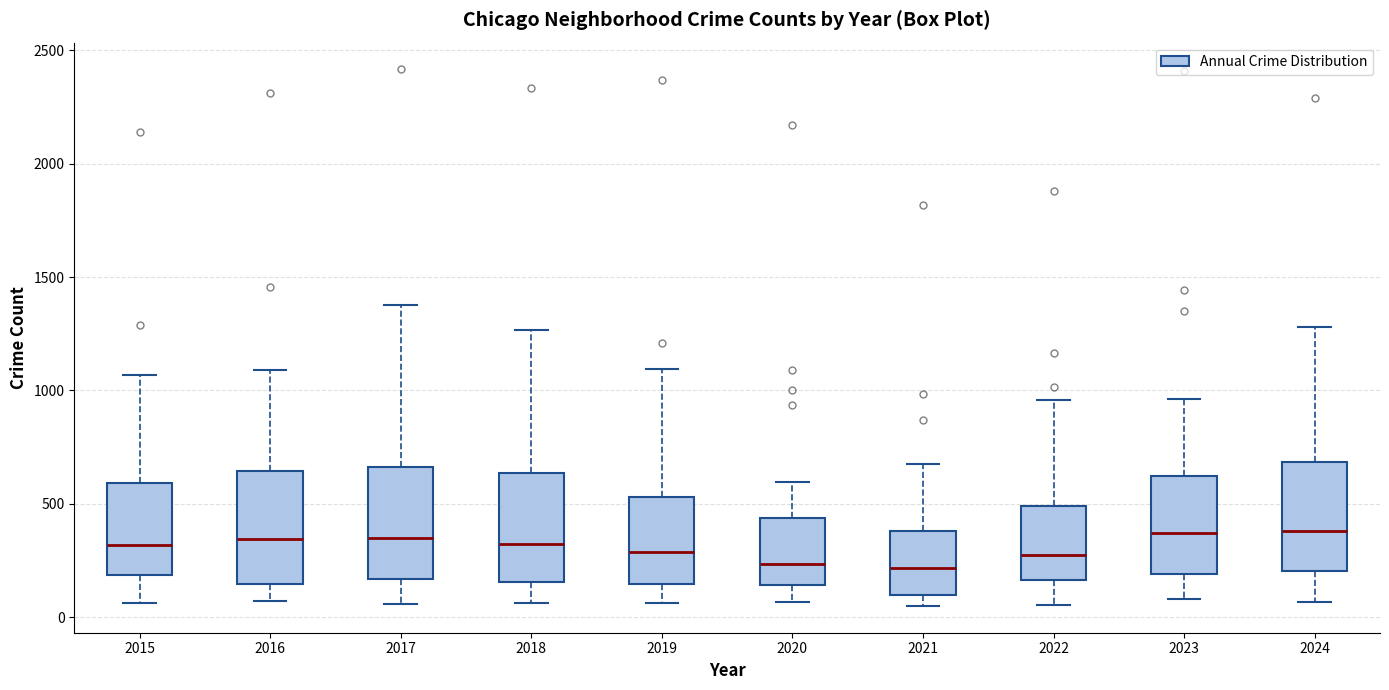

Reading left to right, read every box against the y-axis: the position of its median line, the range the box covers, and the ends of its whiskers. The values are not printed on the chart, so give them approximately, as read against the axis.

2015: median 300, box 200 to 600, whiskers 50 to 1050
2016: median 350, box 150 to 650, whiskers 50 to 1100
2017: median 350, box 150 to 650, whiskers 50 to 1400
2018: median 300, box 150 to 650, whiskers 50 to 1250
2019: median 300, box 150 to 550, whiskers 50 to 1100
2020: median 250, box 150 to 450, whiskers 50 to 600
2021: median 200, box 100 to 400, whiskers 50 to 700
2022: median 250, box 150 to 500, whiskers 50 to 950
2023: median 350, box 200 to 600, whiskers 100 to 950
2024: median 400, box 200 to 700, whiskers 50 to 1300